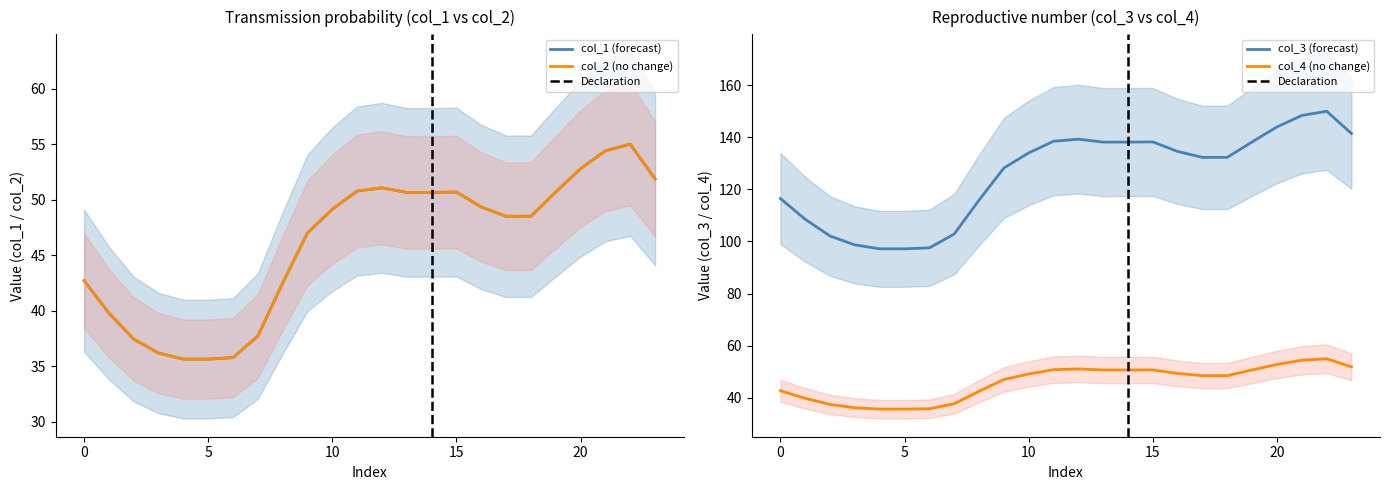

True or false: col_2 and col_4 intersect in this chart.

False